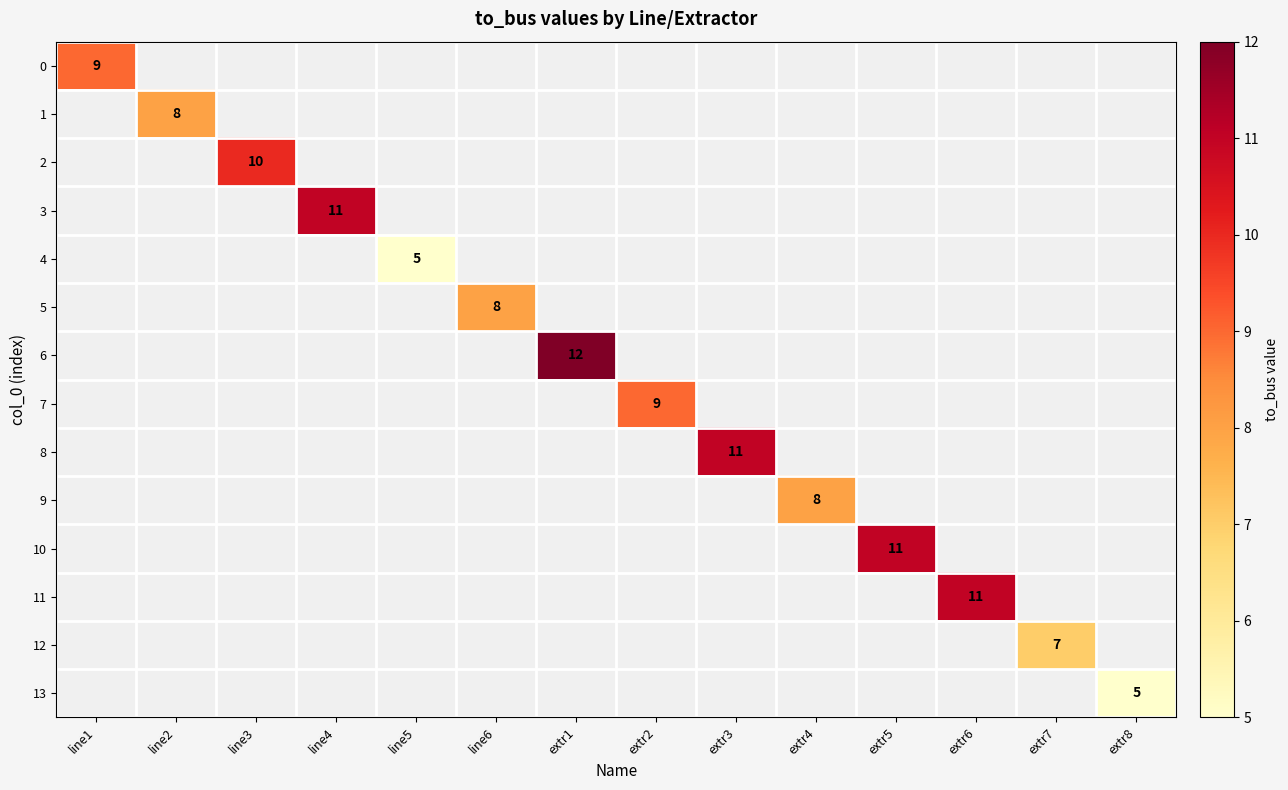

The 5 series shows 8.0 at line6. True or false?

True